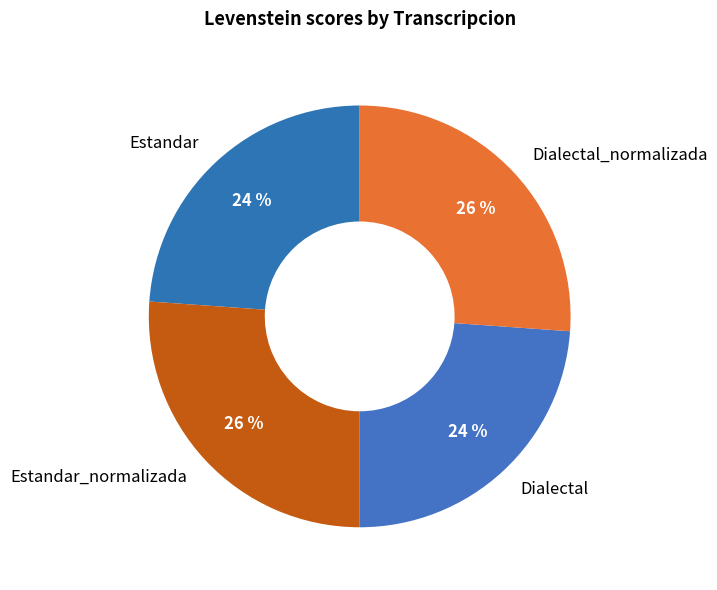

What is the ratio of the value at Dialectal to the value at Estandar?

1.0